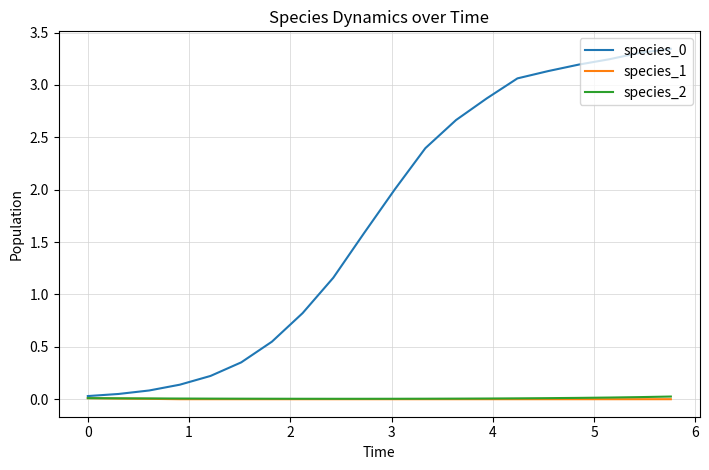

Is this an area chart (filled region under the line)?

No